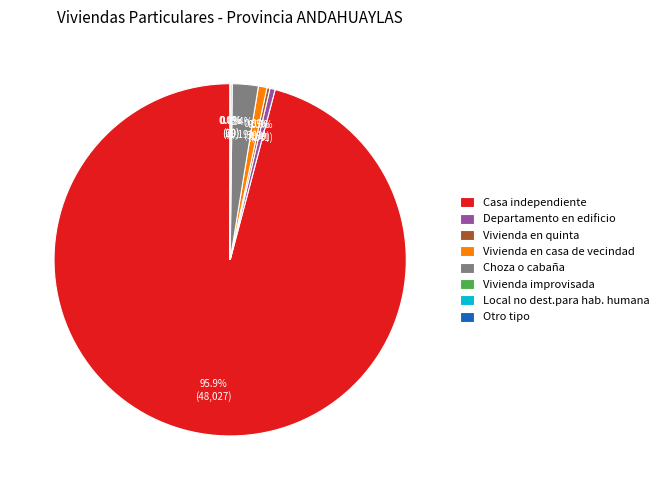

Does any single category account for the majority?

Yes